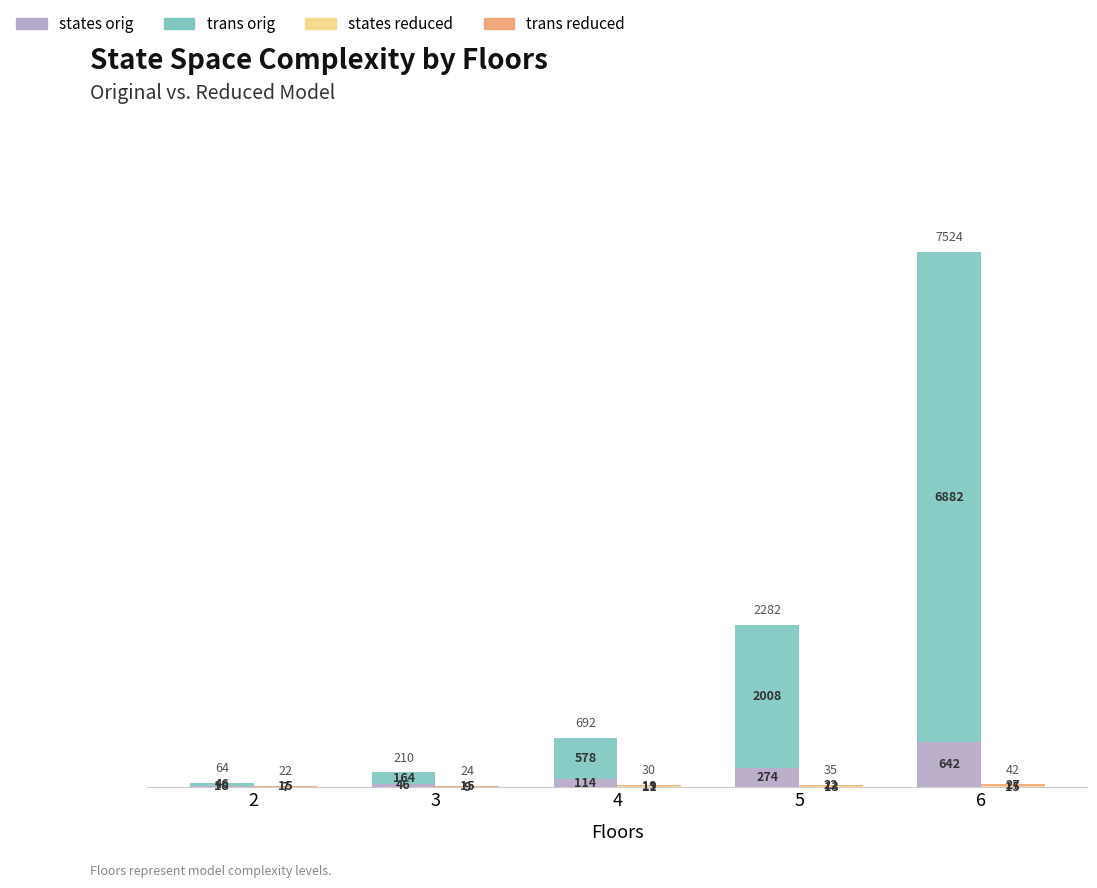

The trans reduced series shows 25 at 3. True or false?

False